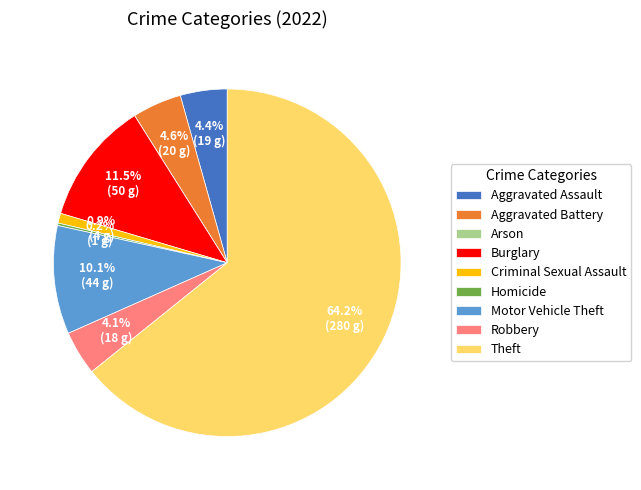

What is the ratio of the value at Motor Vehicle Theft to the value at Burglary?

0.9